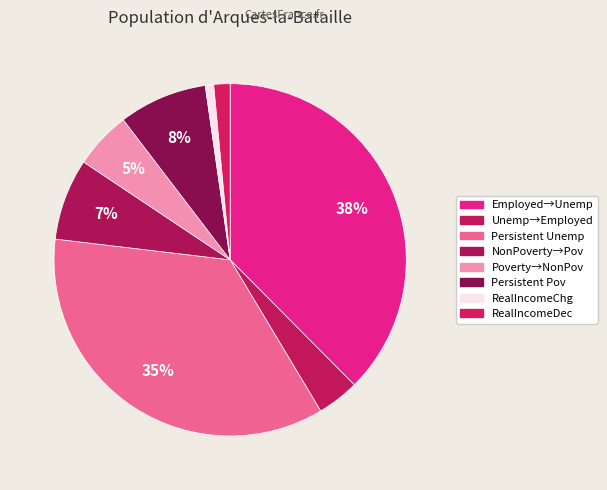

How many segments does this pie chart have?

8